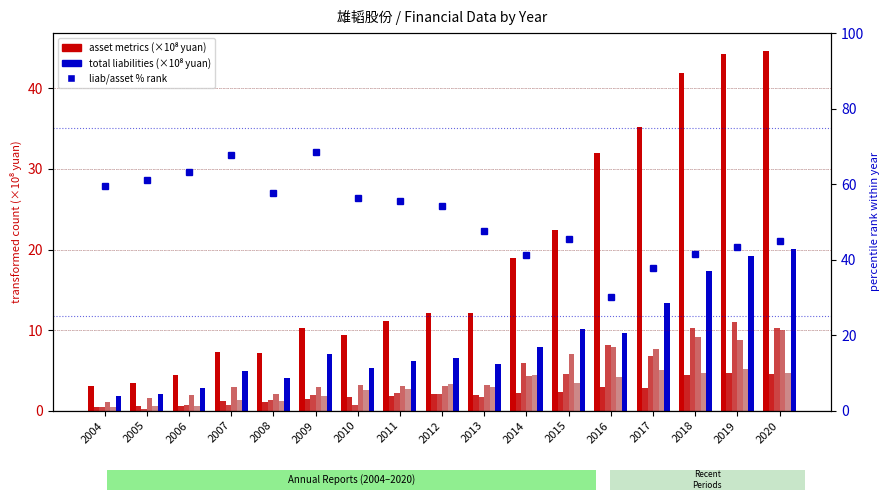

What is the value of the ACCOUNTS_RECE bar at the 3rd from the left?

1.9